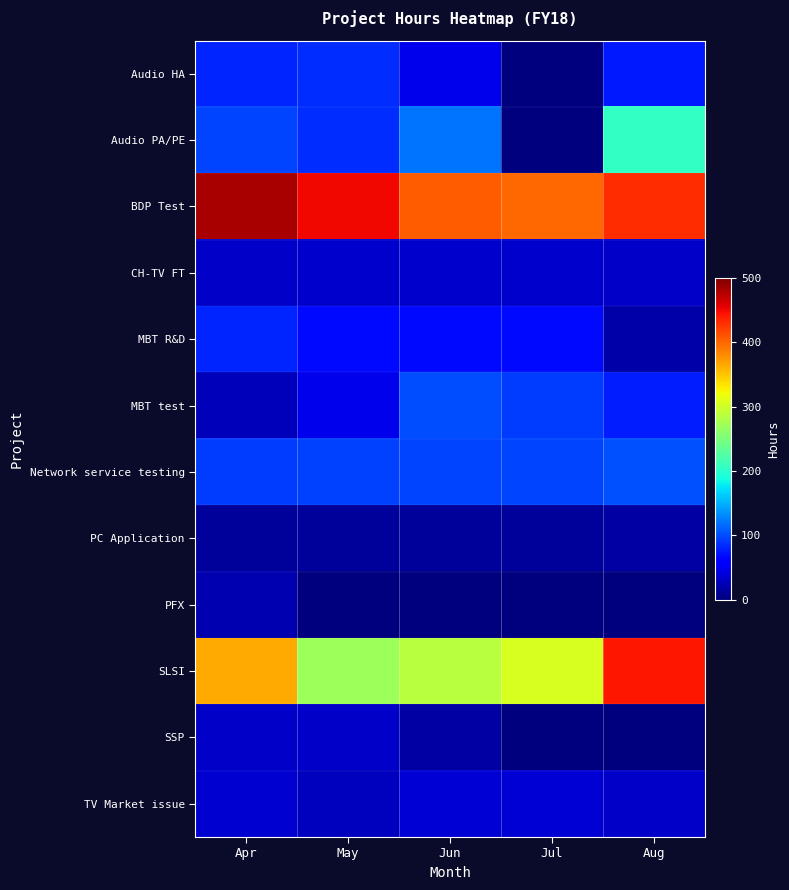

Reading left to right, transcribe all the data shown in this chart.

Audio HA: Apr=81.2	May=85.6	Jun=47.2	Jul=0.0	Aug=75.0
Audio PA/PE: Apr=95.9	May=84.8	Jun=120.1	Jul=0.0	Aug=207.0
BDP Test: Apr=482.1	May=450.7	Jun=405.2	Jul=400.0	Aug=430.5
CH-TV FT: Apr=31.5	May=33.8	Jun=33.8	Jul=33.8	Aug=33.0
MBT R&D: Apr=80.4	May=68.2	Jun=68.3	Jul=68.2	Aug=18.5
MBT test: Apr=25.8	May=48.7	Jun=101.4	Jul=91.8	Aug=78.0
Network service testing: Apr=93.7	May=95.7	Jun=97.6	Jul=97.6	Aug=102.0
PC Application: Apr=13.0	May=13.0	Jun=13.0	Jul=13.0	Aug=16.0
PFX: Apr=23.0	May=0.0	Jun=0.0	Jul=0.0	Aug=0.0
SLSI: Apr=364.1	May=271.4	Jun=285.5	Jul=305.9	Aug=442.5
SSP: Apr=31.4	May=31.4	Jun=17.0	Jul=0.0	Aug=0.0
TV Market issue: Apr=35.6	May=28.1	Jun=37.2	Jul=37.2	Aug=33.0